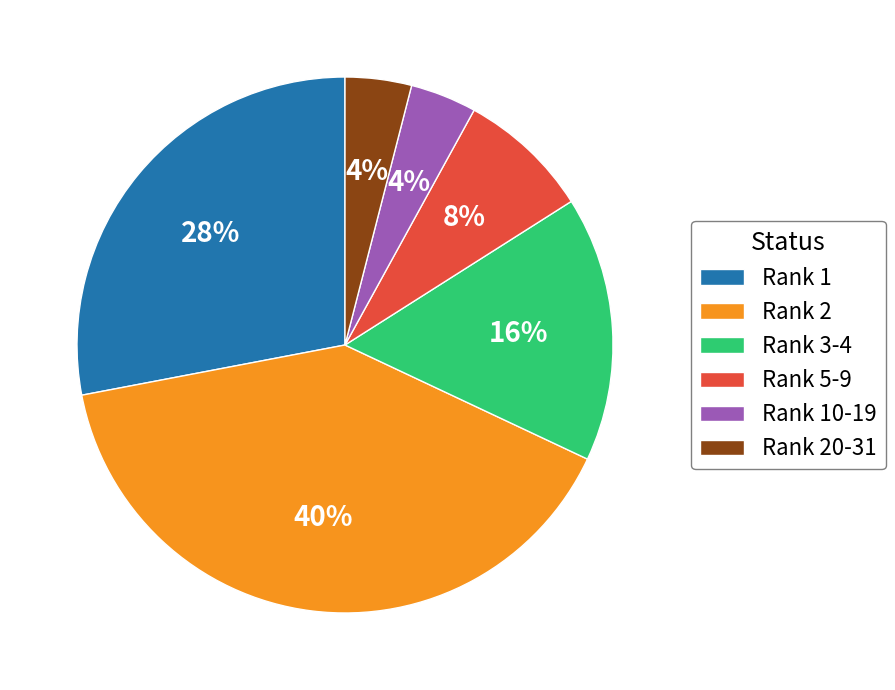

Does Rank 20-31 account for over 50% of the chart?

No